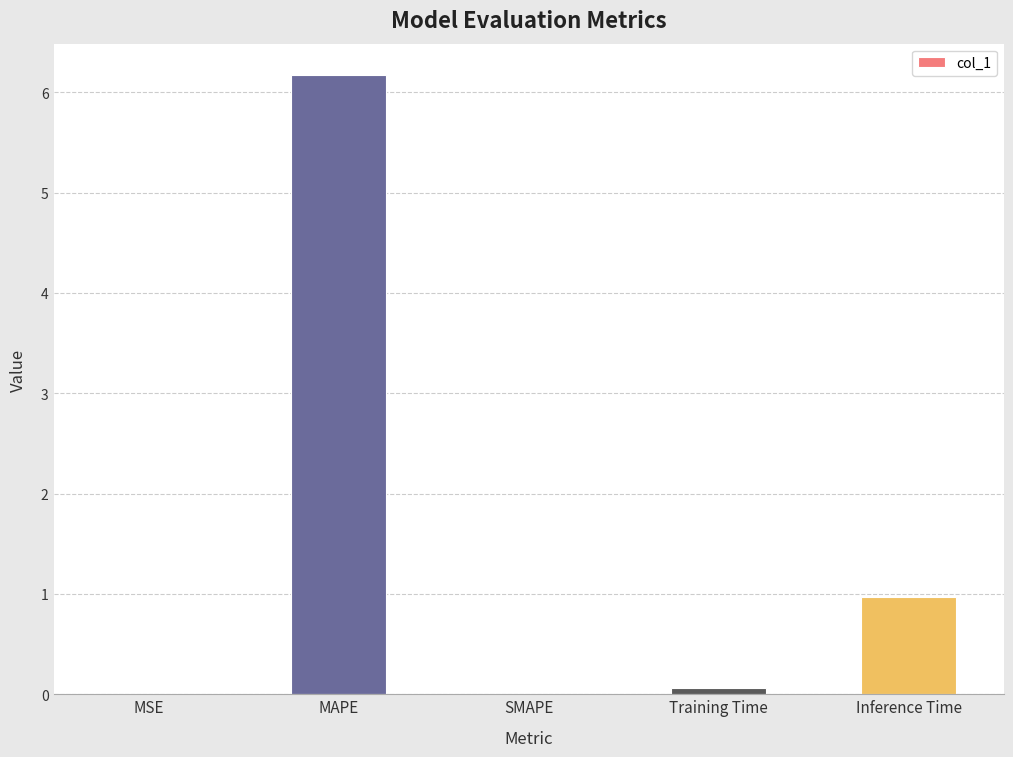

What is the sum of the values at Inference Time and MAPE?

7.1